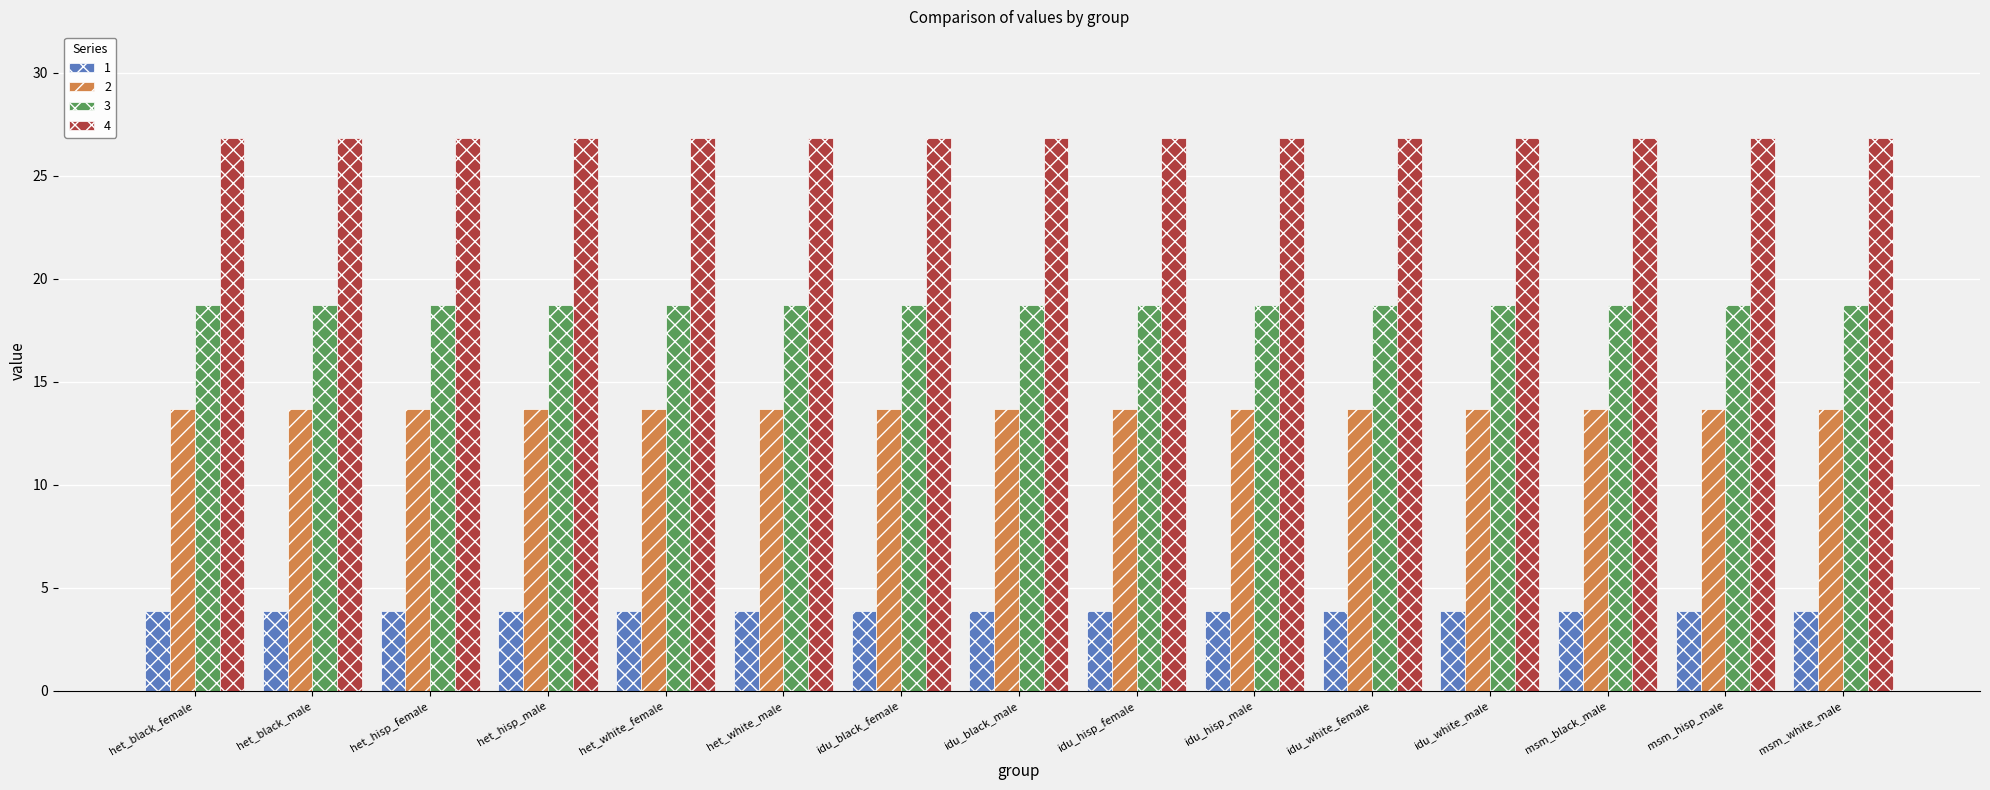

What is the spread (max minus min) of values at het_black_female?

23.0